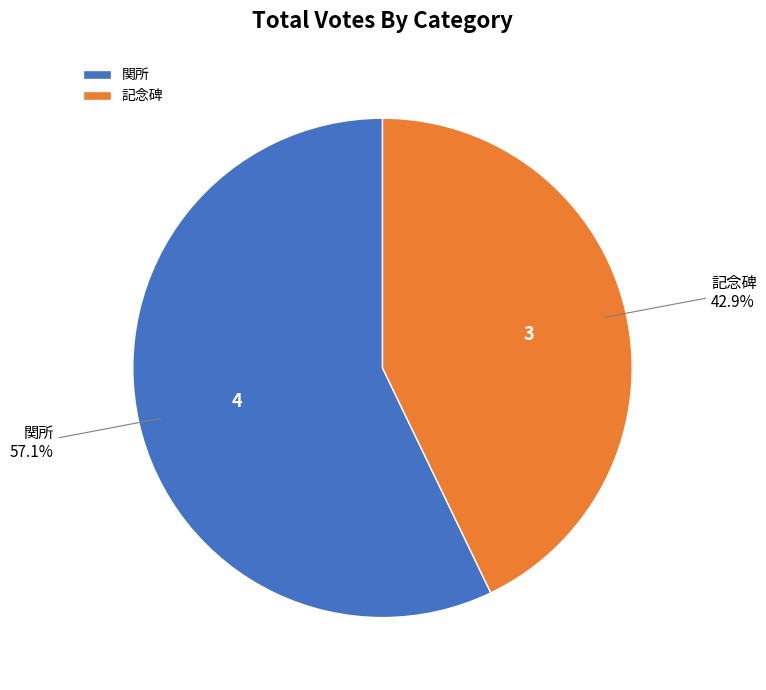

Count the number of slices in the pie.

2